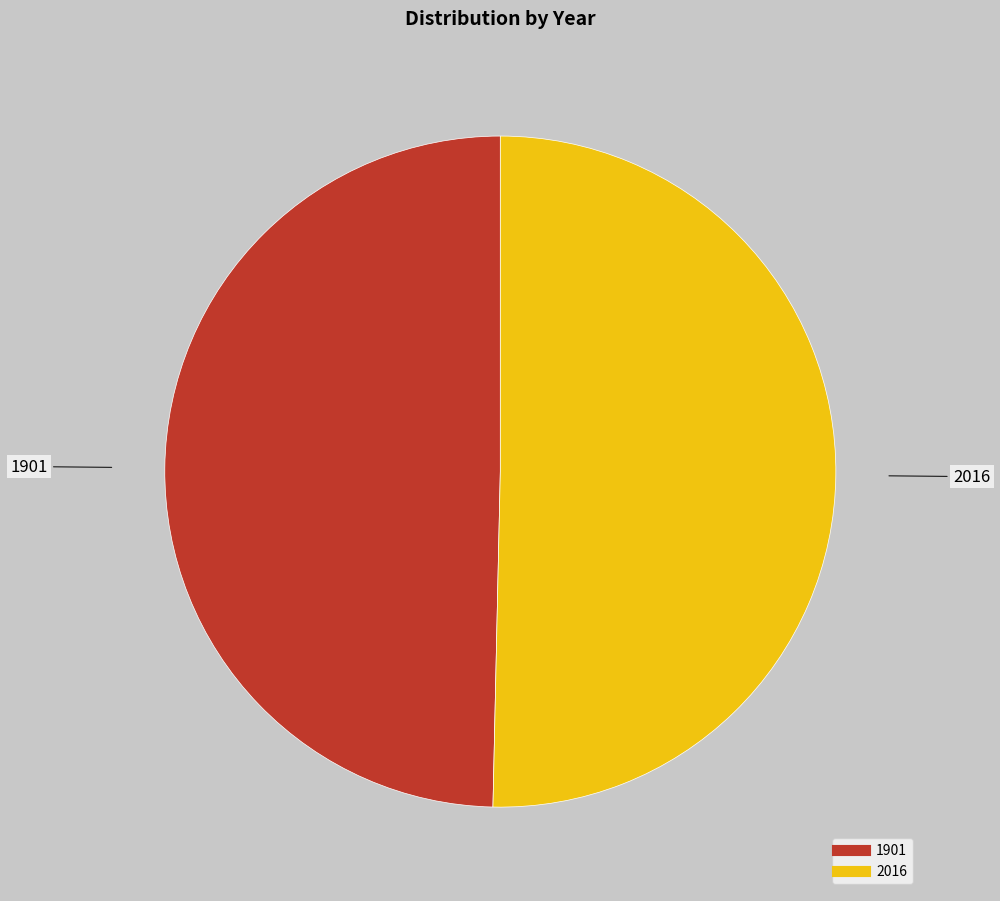

Approximately how many times larger is the value at 2016 compared to 1901?

1.0